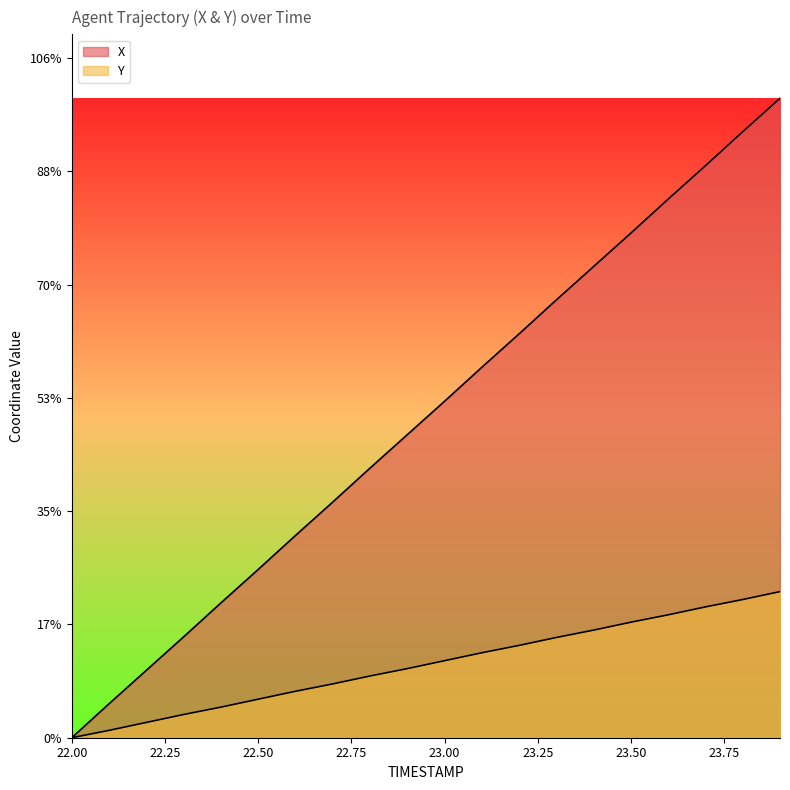

At which label is X closest to 5?

22.8